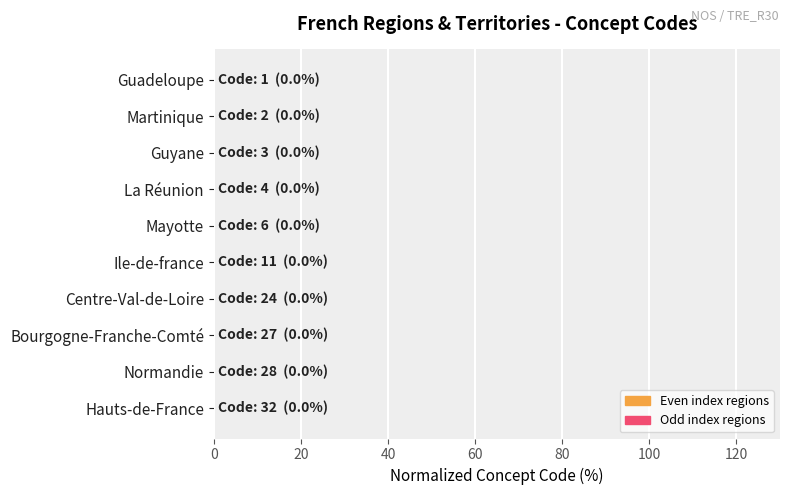

The chart shows a value of 0.0 at Centre-Val-de-Loire. True or false?

True